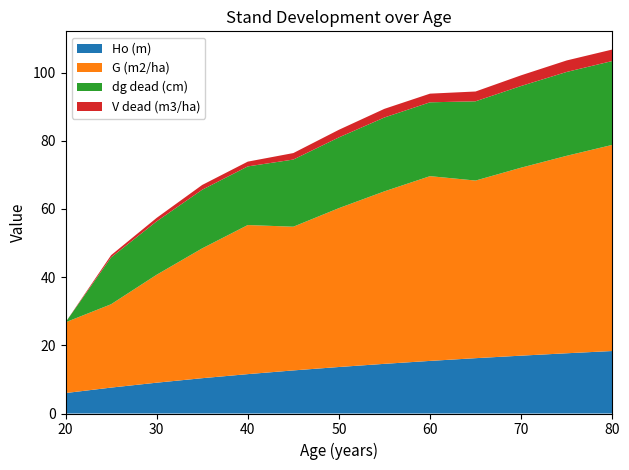

Reading left to right, what are all the values shown in this chart?

Ho (m): 20=6.0	25=7.6	30=9.0	35=10.4	40=11.6	45=12.6	50=13.6	55=14.6	60=15.4	65=16.2	70=17.0	75=17.7	80=18.3
G (m2/ha): 20=20.8	25=24.4	30=31.7	35=38.1	40=43.7	45=42.1	50=46.6	55=50.6	60=54.2	65=52.1	70=55.1	75=57.9	80=60.5
dg dead (cm): 20=0.0	25=13.7	30=15.7	35=17.2	40=17.2	45=19.7	50=20.8	55=21.7	60=21.7	65=23.2	70=24.0	75=24.6	80=24.6
V dead (m3/ha): 20=0.0	25=0.7	30=1.0	35=1.4	40=1.4	45=1.9	50=2.2	55=2.5	60=2.5	65=2.9	70=3.1	75=3.4	80=3.4